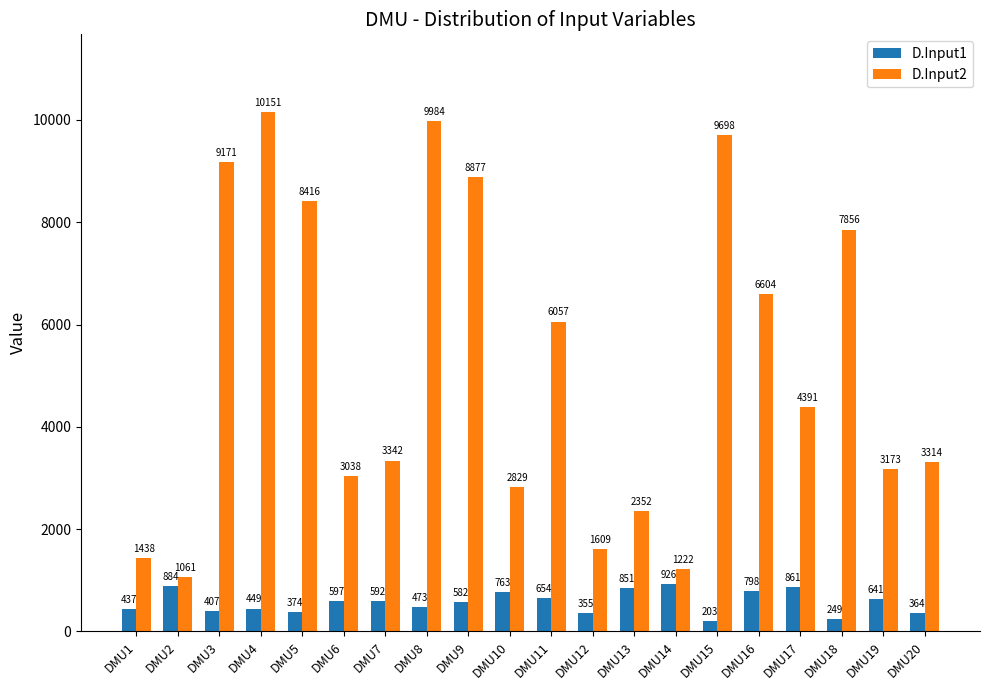

Is the value of D.Input1 at DMU16 greater than the value of D.Input2 at DMU6?

No